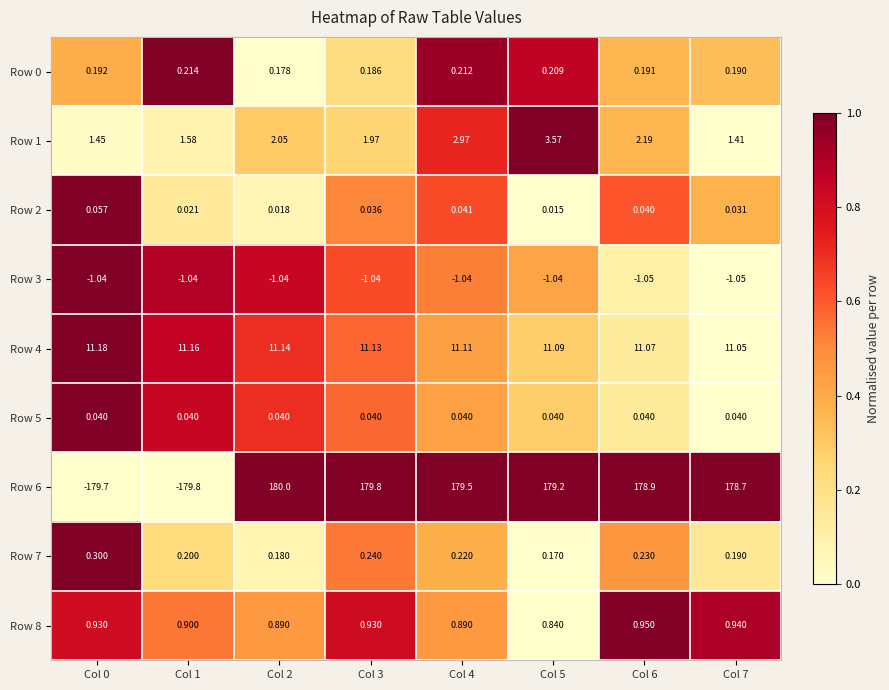

Is the value of Row 3 at Col 7 greater than the value of Row 6 at Col 0?

Yes